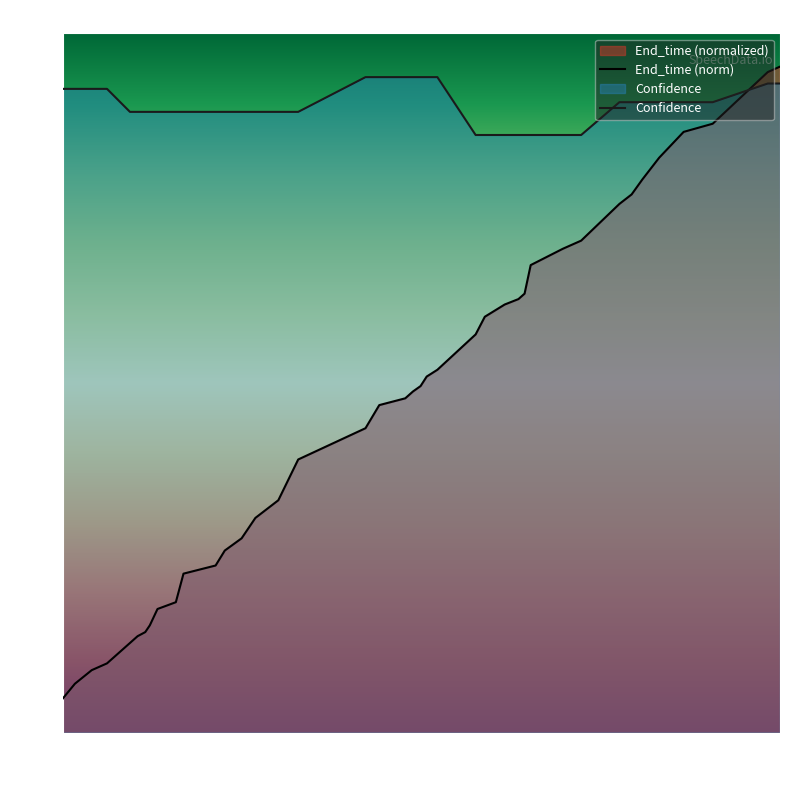

What is the maximum value for End_time?

1.0